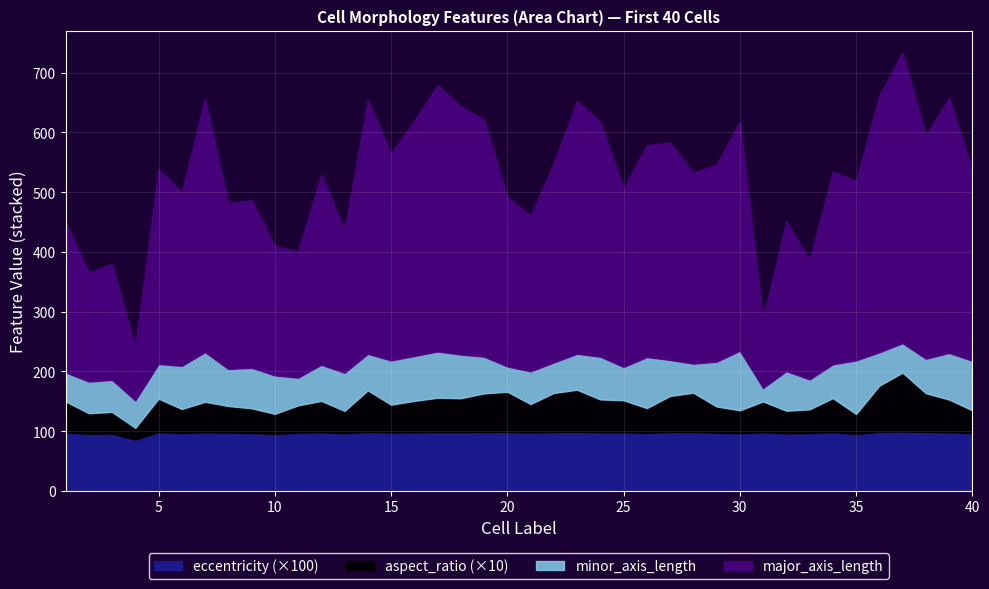

At which category does major_axis_length reach its first local valley?

2